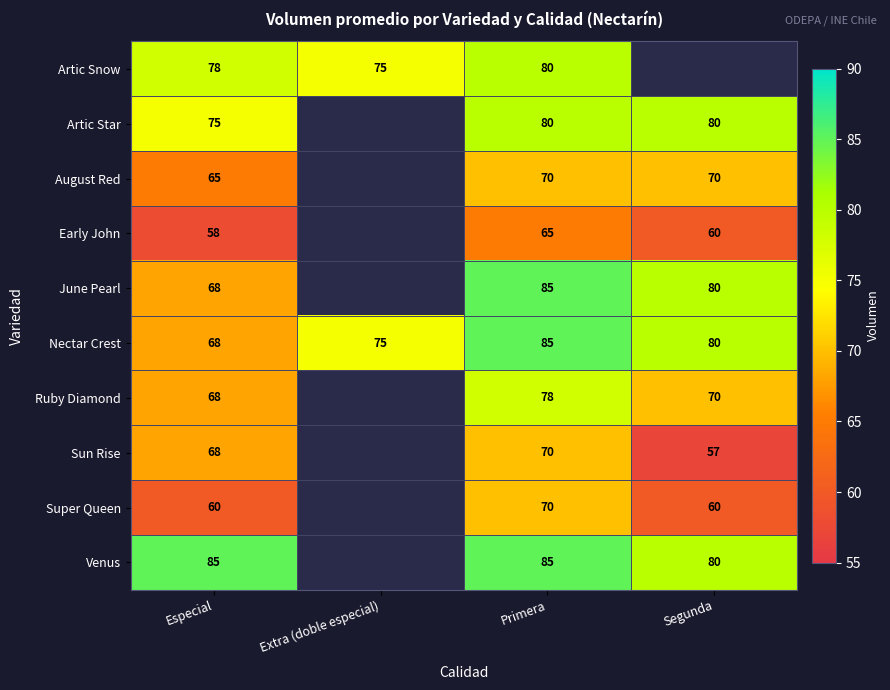

What is the difference between the maximum and second lowest values in the Nectar Crest series?

10